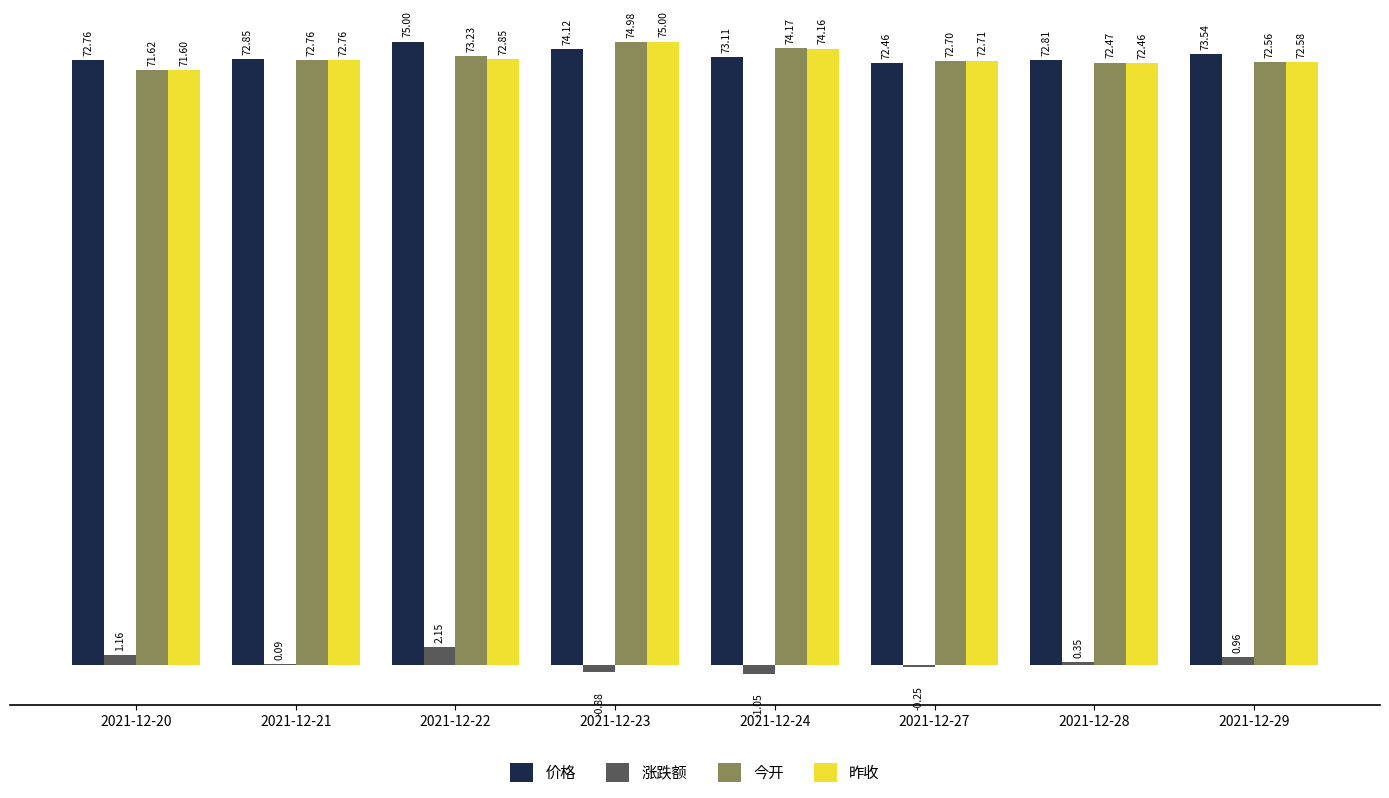

The 今开 series shows 71.6 at 2021-12-20. True or false?

True